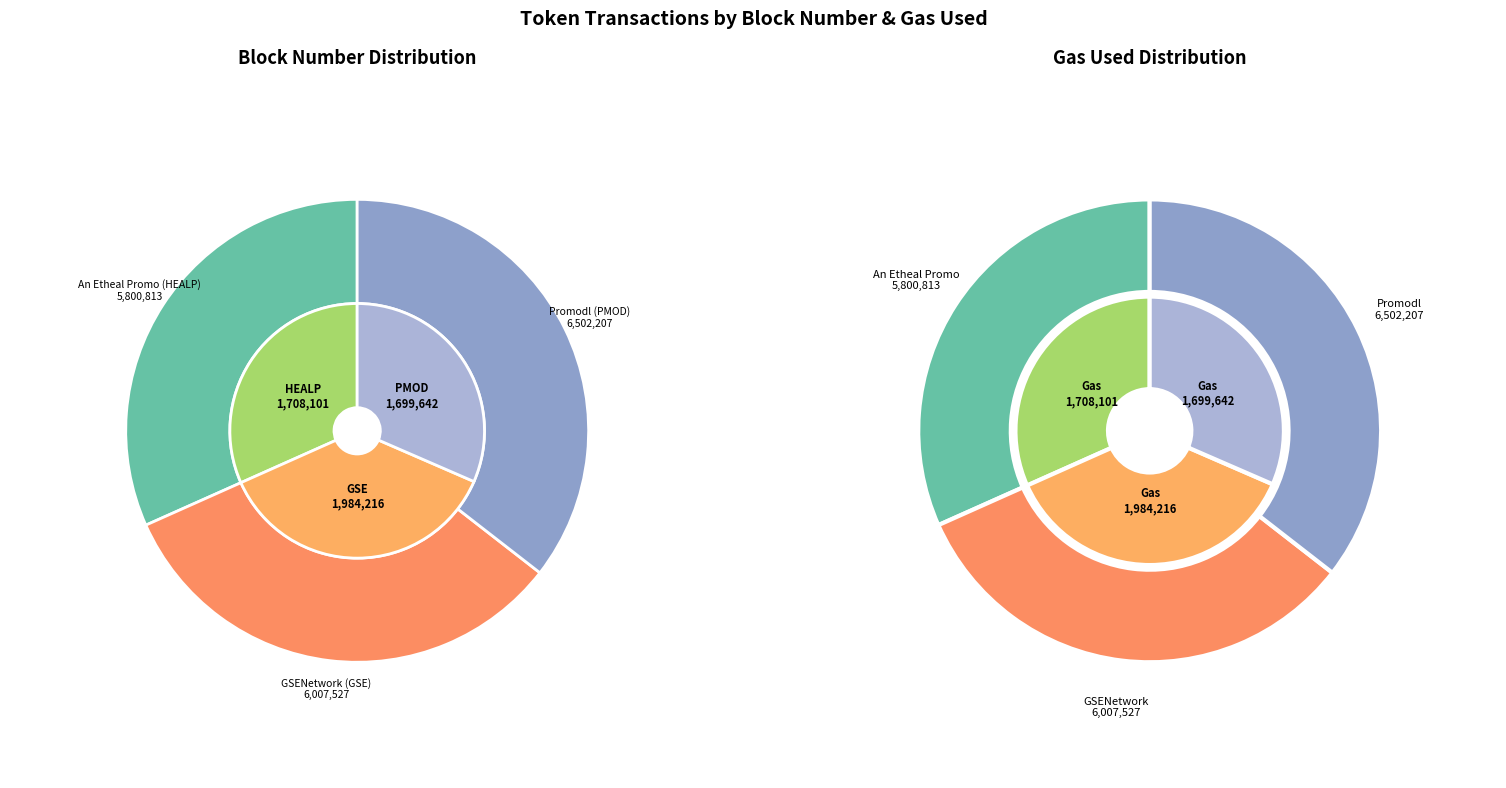

Is the sum of An Etheal Promo (HEALP) and Promodl (PMOD) greater than half?

Yes